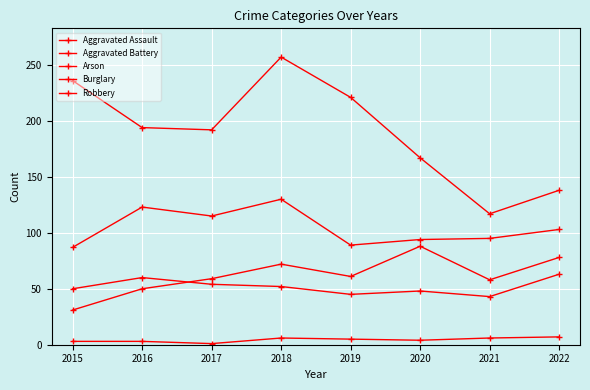

Count the number of categories in the chart.

8